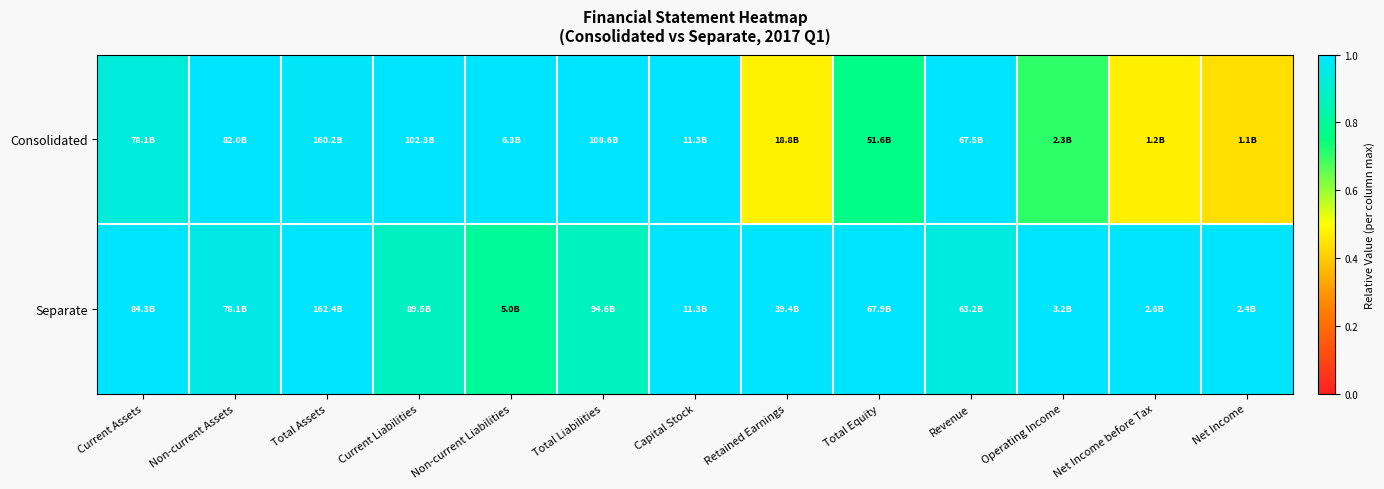

At how many categories does at least one series exceed 0?

13